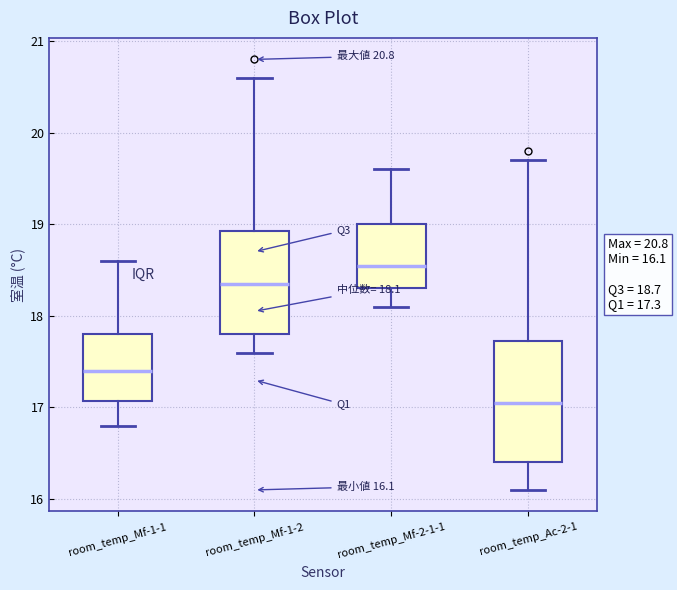

Which box is the tallest, from its lower edge to its upper edge?

room_temp_Ac-2-1